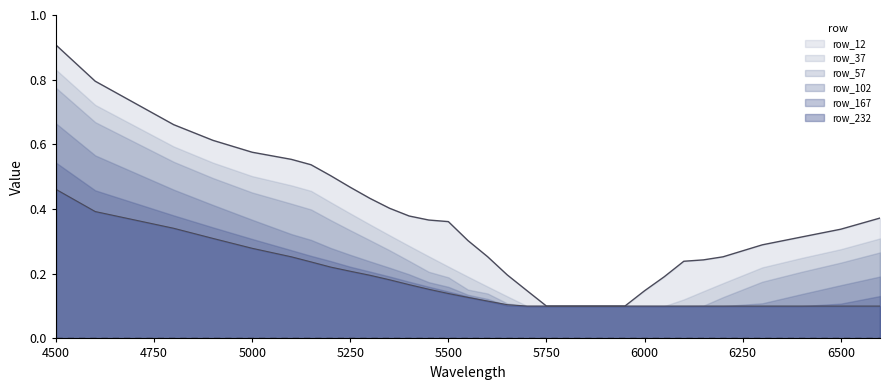

What is the sum of all row_232 values?

5.4